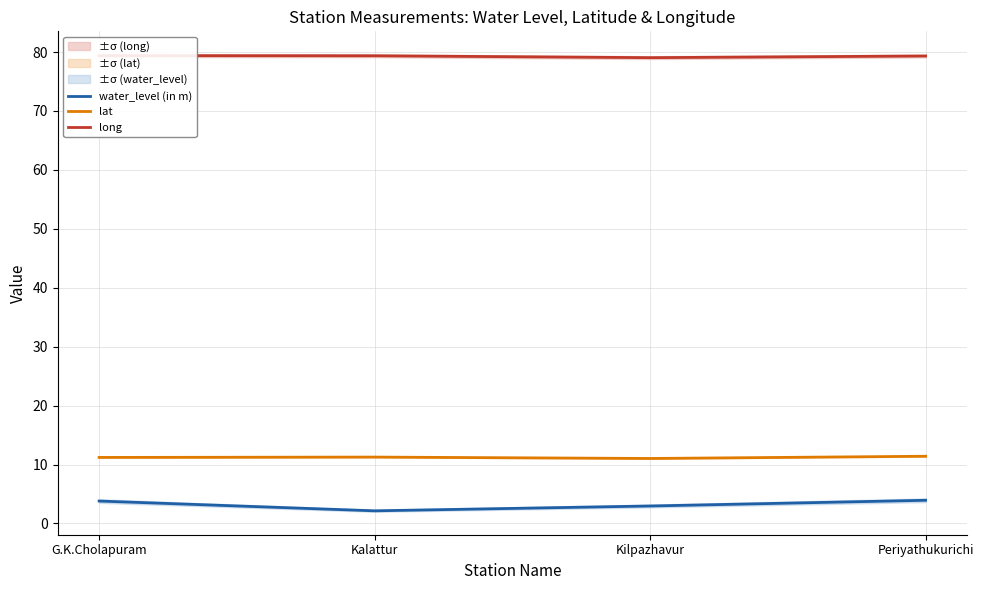

Reading right to left, what are all the values shown in this chart?

water_level (in m): Periyathukurichi=3.9	Kilpazhavur=3.0	Kalattur=2.1	G.K.Cholapuram=3.8
lat: Periyathukurichi=11.4	Kilpazhavur=11.0	Kalattur=11.3	G.K.Cholapuram=11.2
long: Periyathukurichi=79.3	Kilpazhavur=79.0	Kalattur=79.4	G.K.Cholapuram=79.4